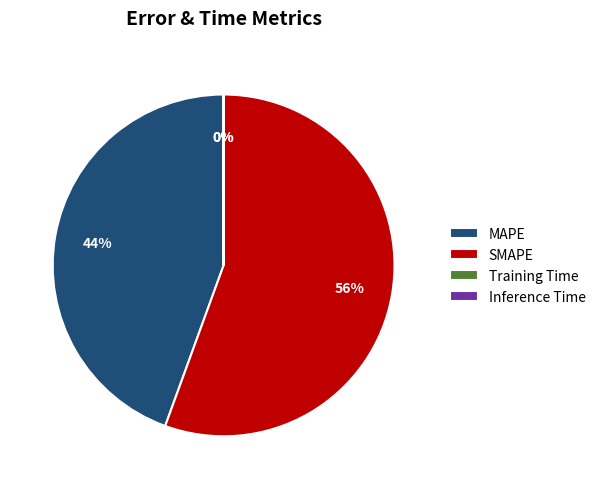

Which category has the biggest portion of the pie?

SMAPE